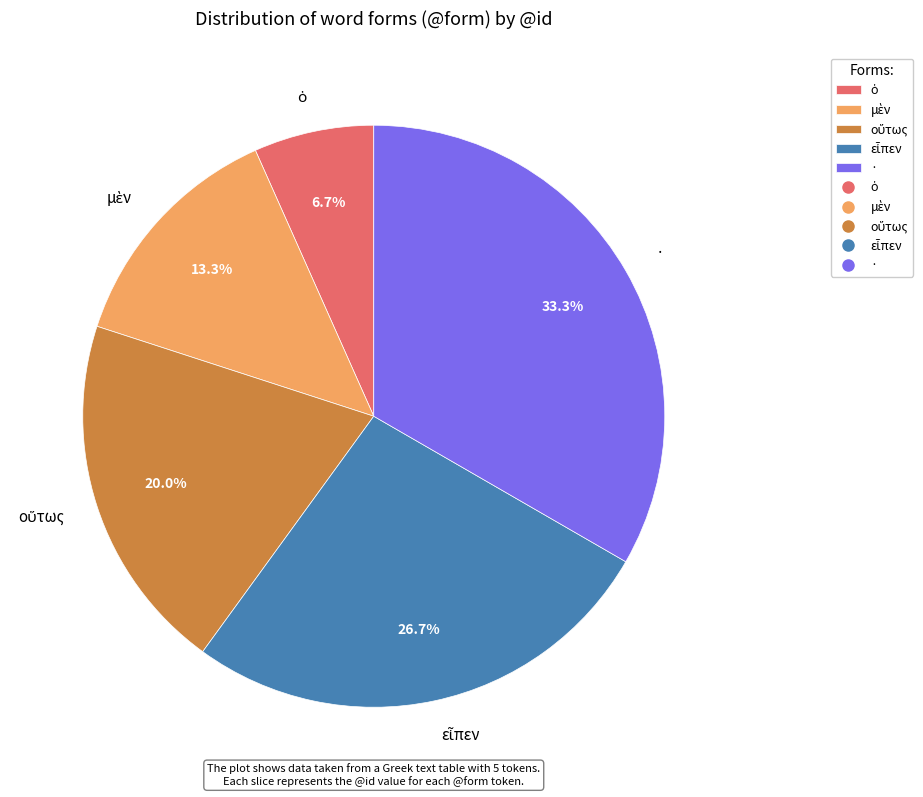

Is there any slice that represents more than half of the pie?

No